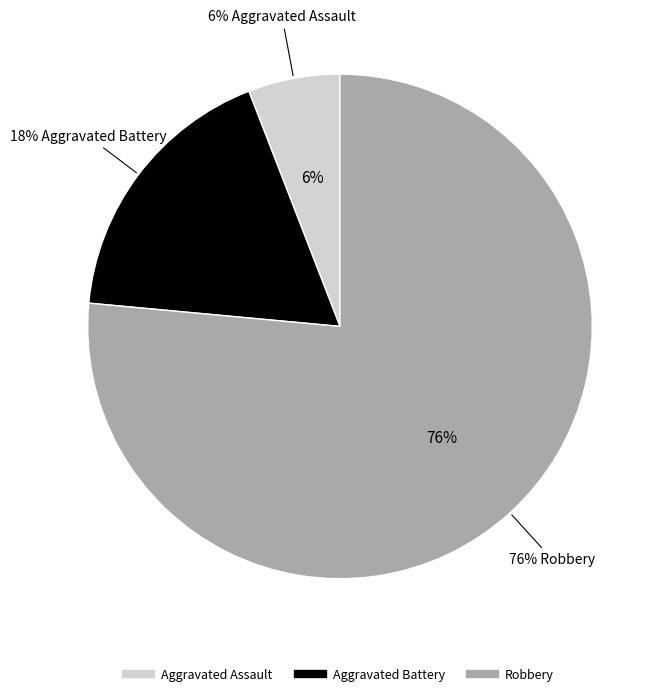

Rank the categories by value from lowest to highest.

Aggravated Assault, Aggravated Battery, Robbery